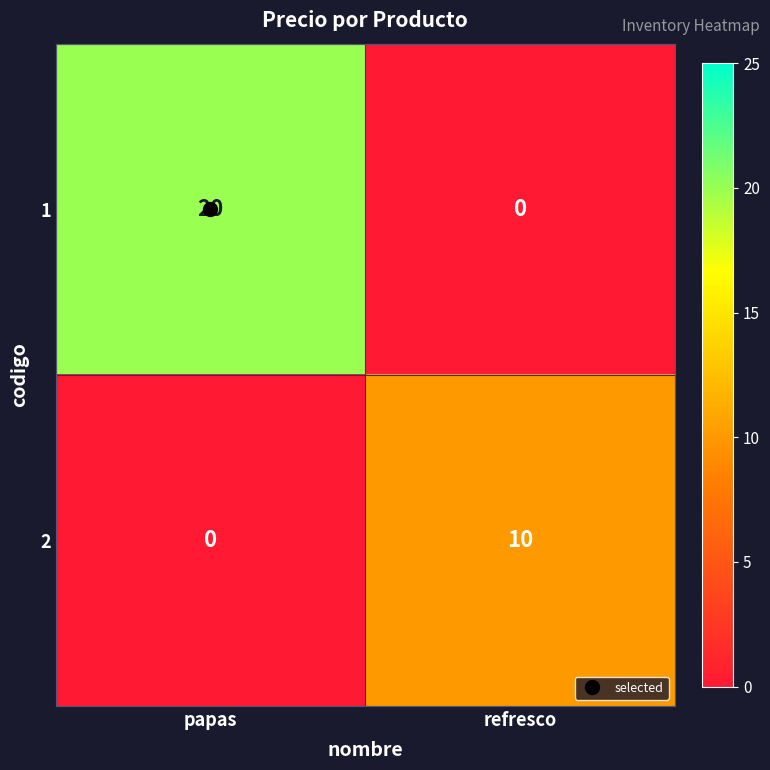

Where is 2 nearest to the value 5?

papas